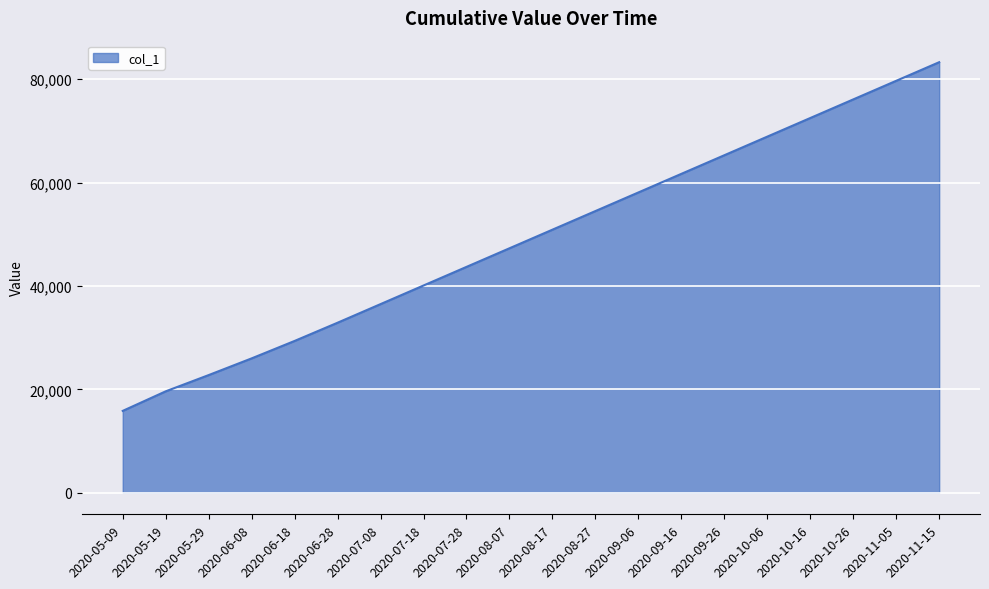

How many lines are shown in the chart?

1